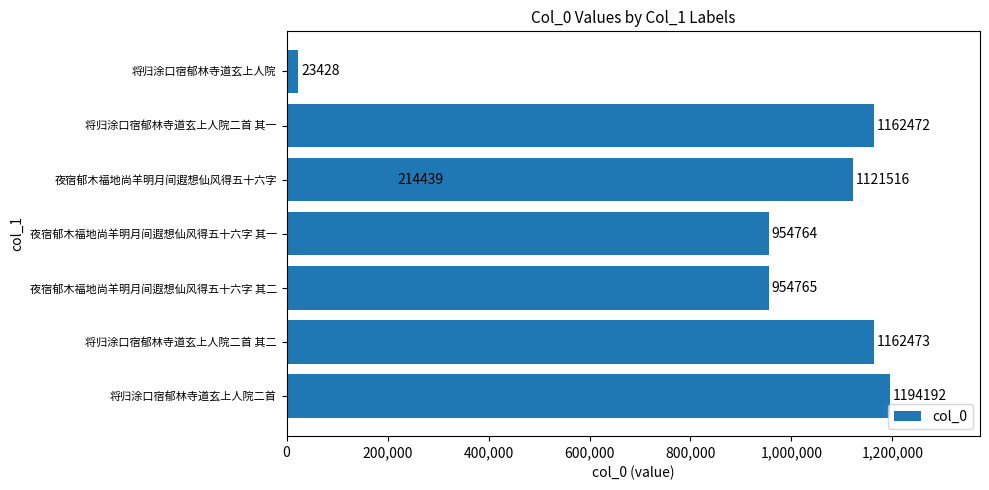

What is the difference between the maximum and minimum values?

1170764